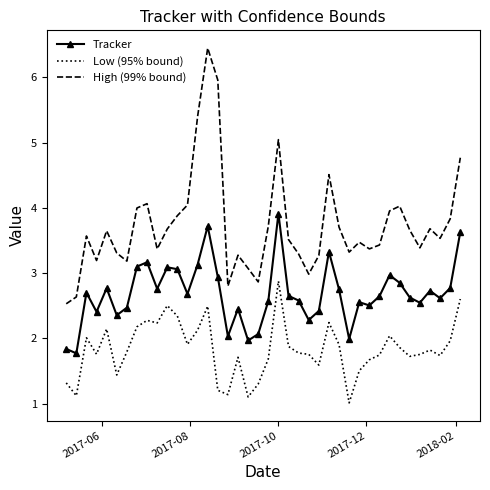

True or false: Low (95% bound) and High (99% bound) cross at least once.

False